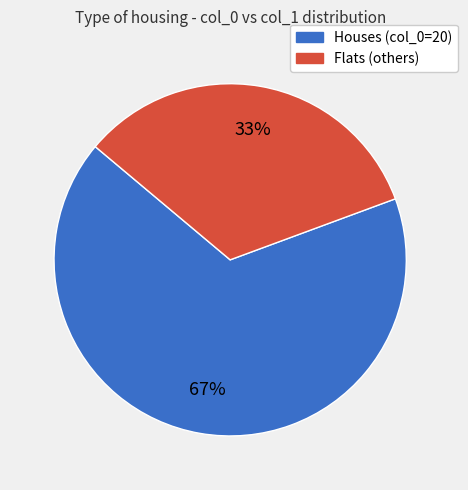

Rank the categories by value from highest to lowest.

Houses (col_0=20), Flats (others)